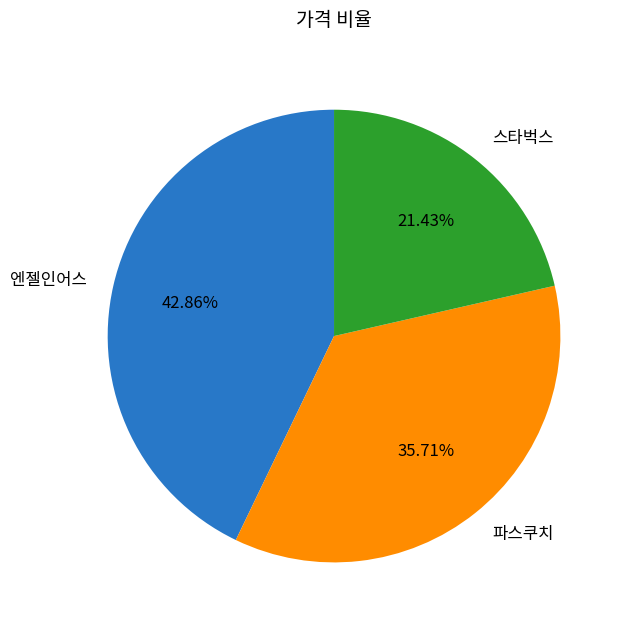

What percentage do 엔젤인어스 and 파스쿠치 together represent?

78.6%